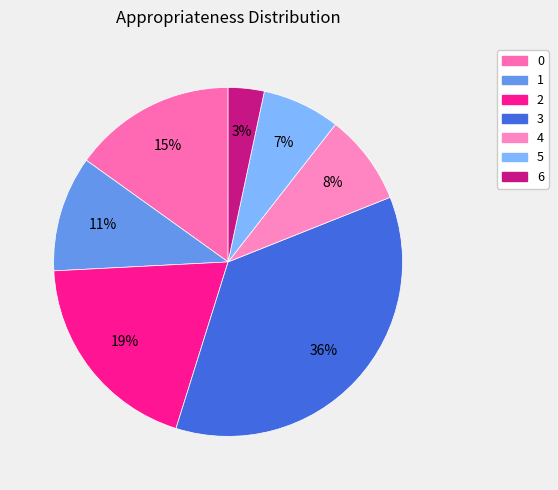

How many slices are in this pie chart?

7